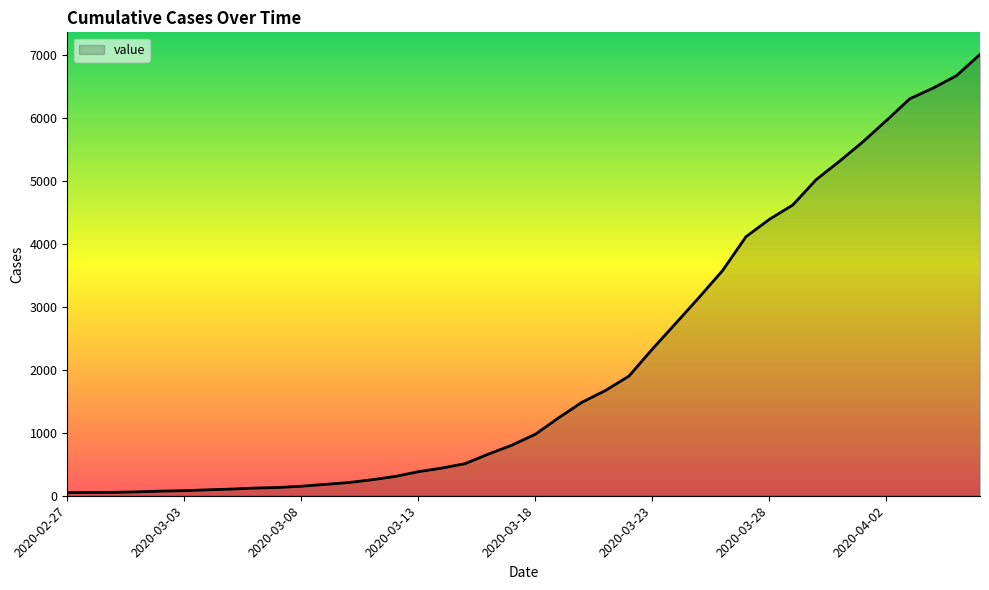

What is the greatest value displayed?

7013